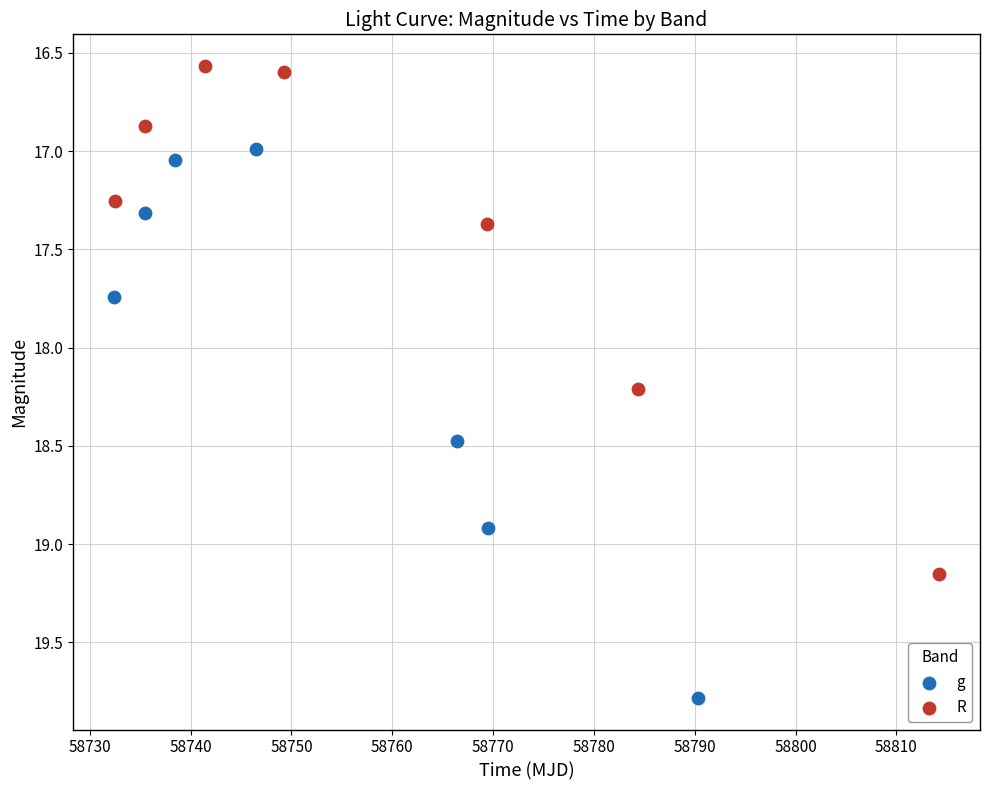

Which series contains the lowest Y value?

R